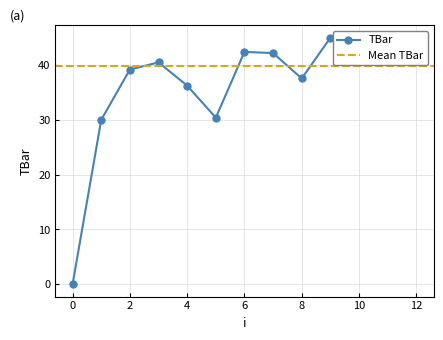

Rank the categories by value from lowest to highest.

0, 1, 5, 4, 8, 2, 3, 7, 6, 9, 10, 11, 12